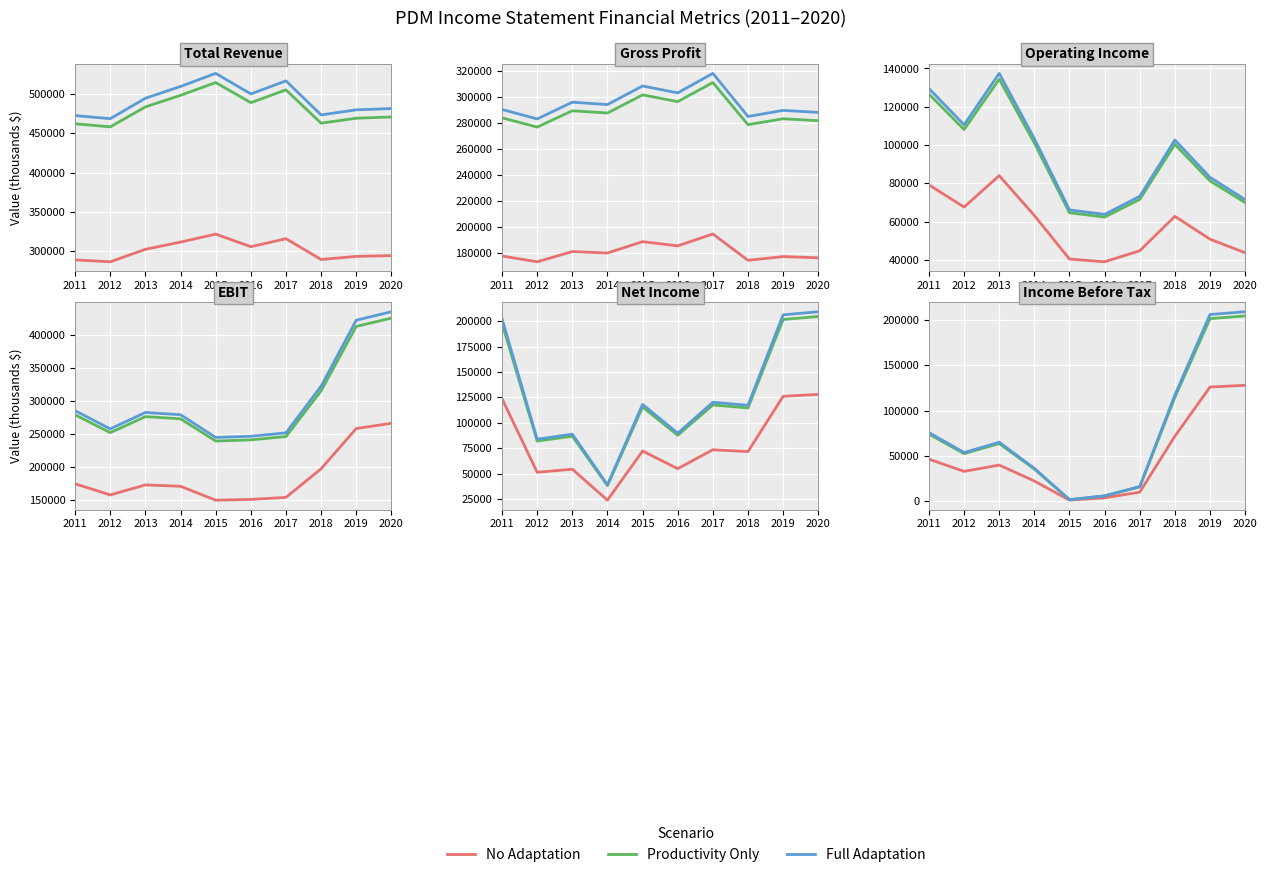

At which label does No Adaptation first exceed 39710?

2011